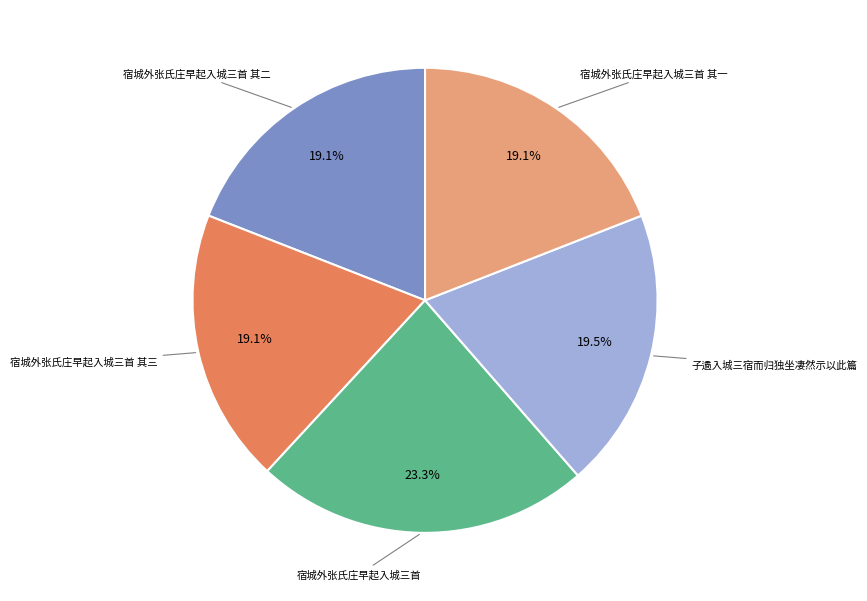

Does any single category account for the majority?

No